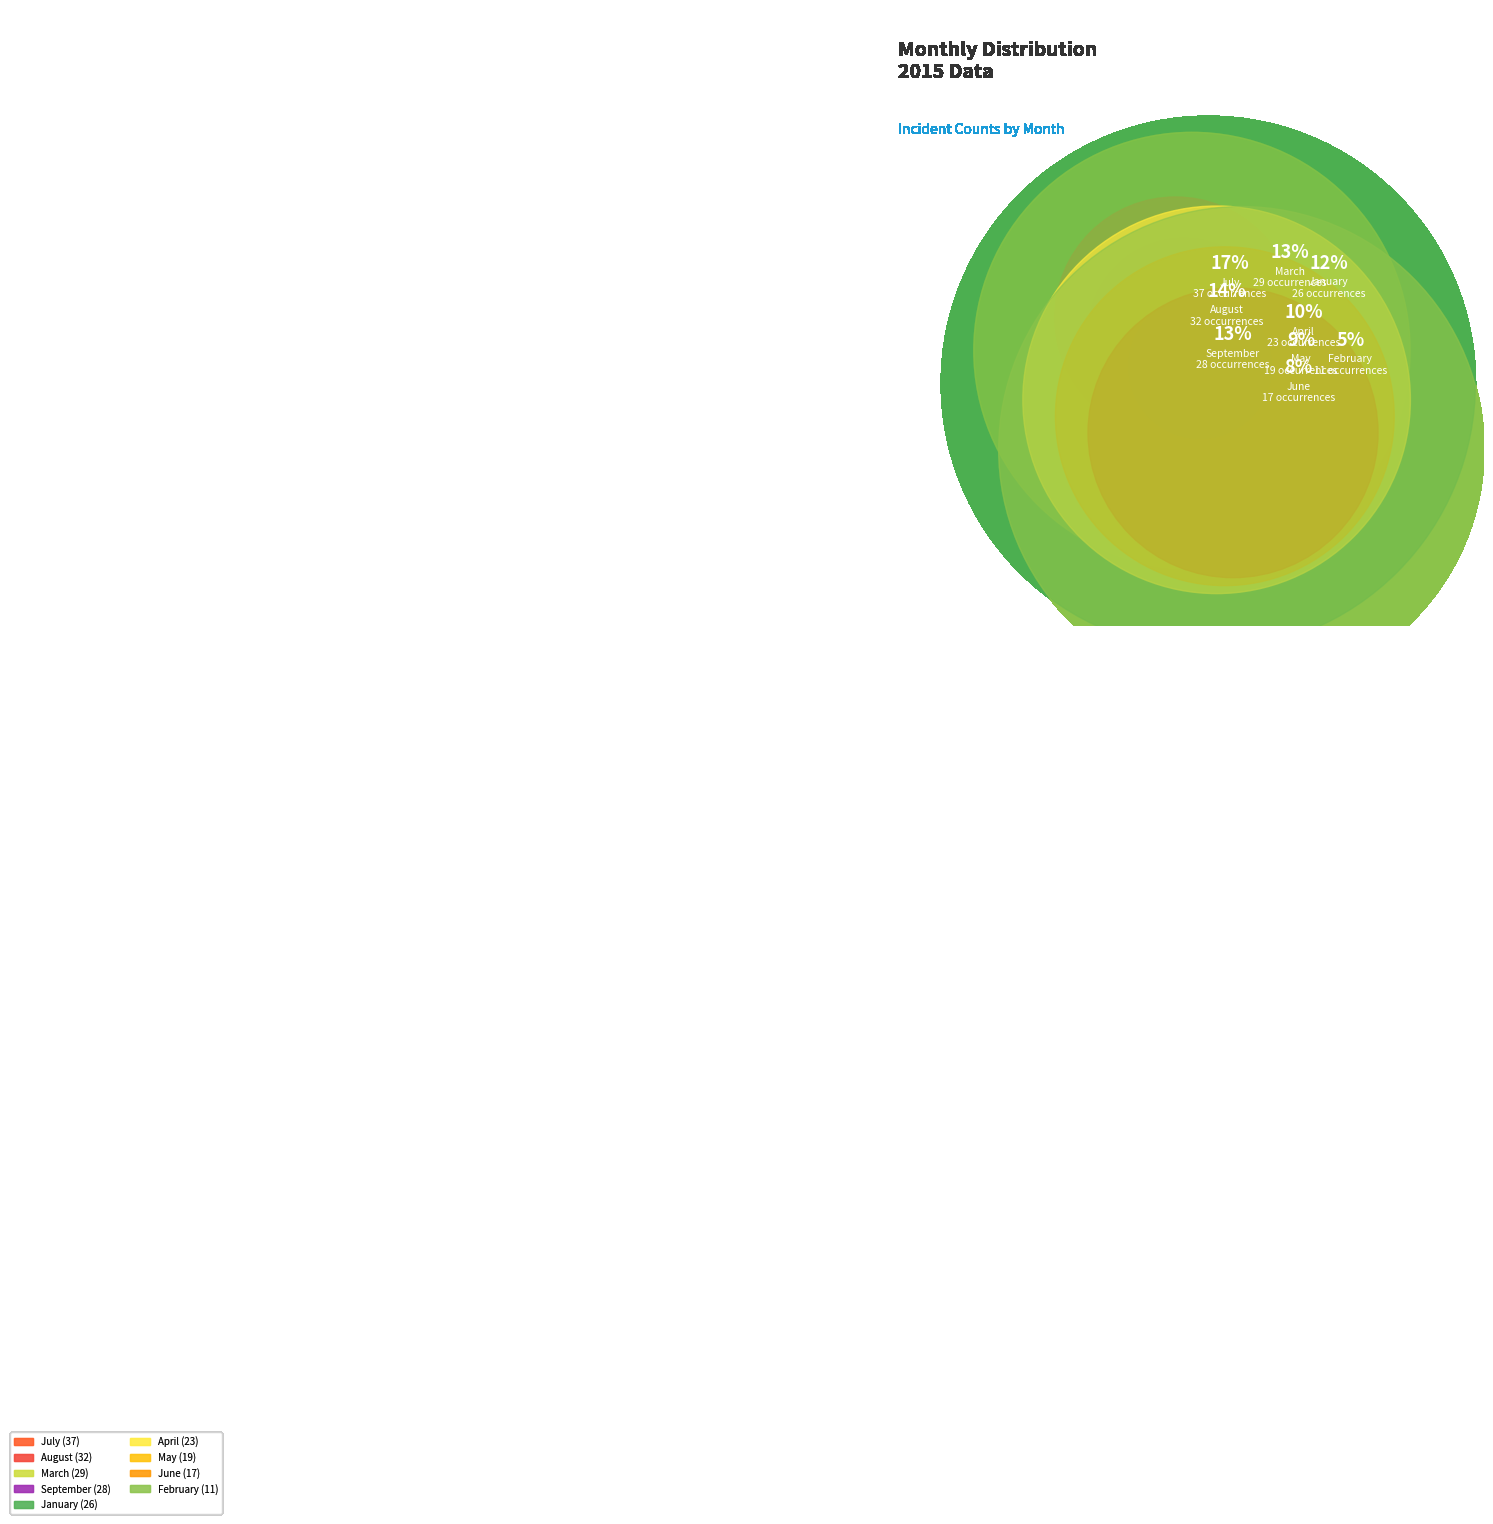

How many slices are in this pie chart?

9